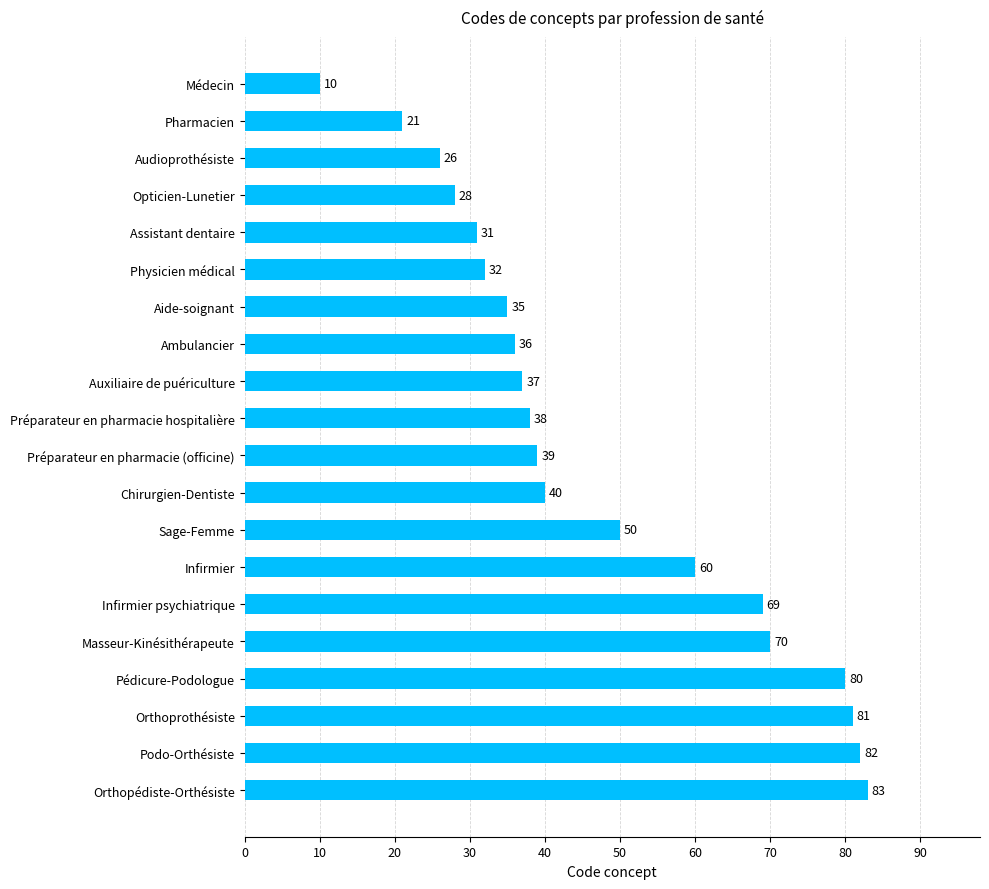

True or false: the data shows 34 at Pédicure-Podologue.

False